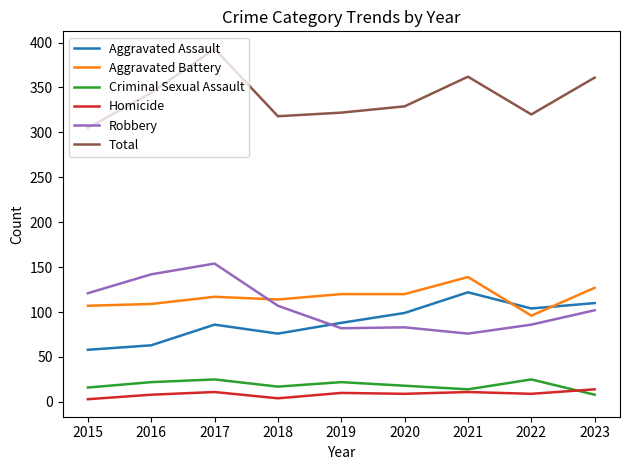

Which series has the widest spread of values?

Total